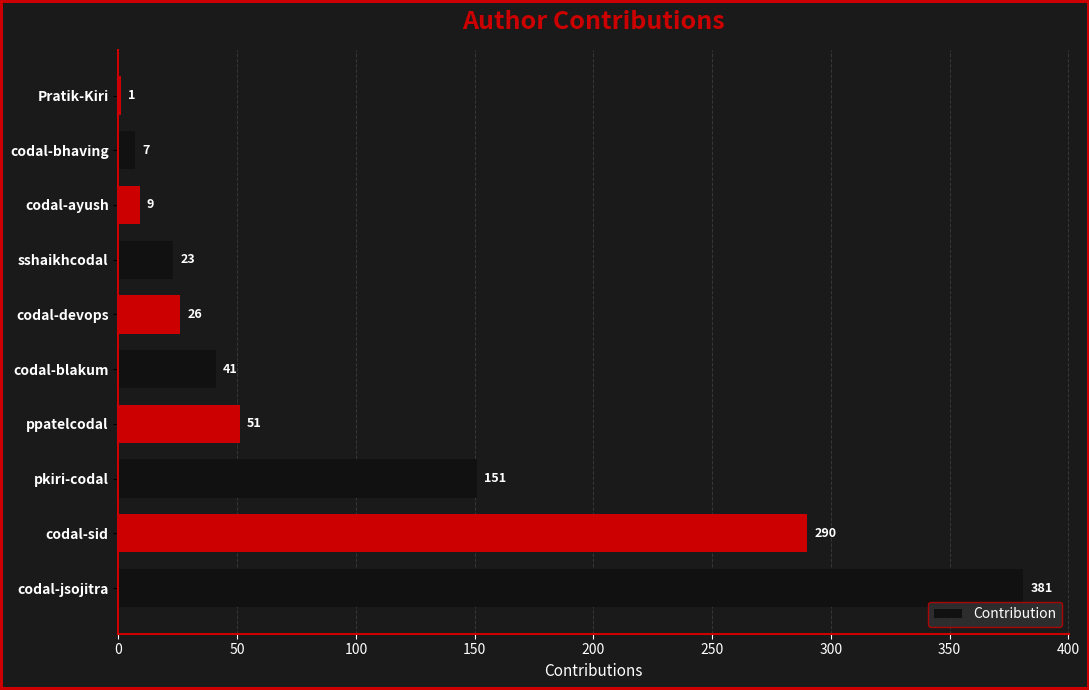

Which label corresponds to the largest value in the chart?

codal-jsojitra